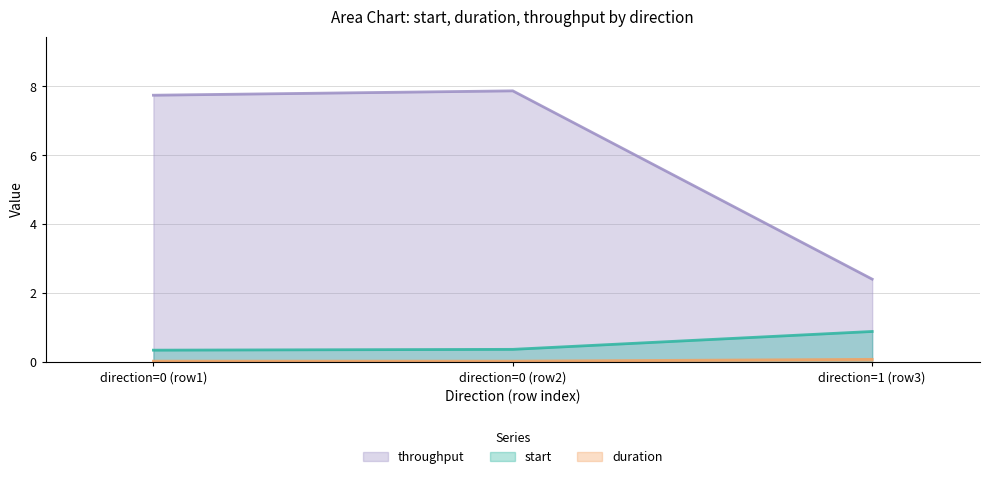

Does the chart have visible grid lines?

Yes